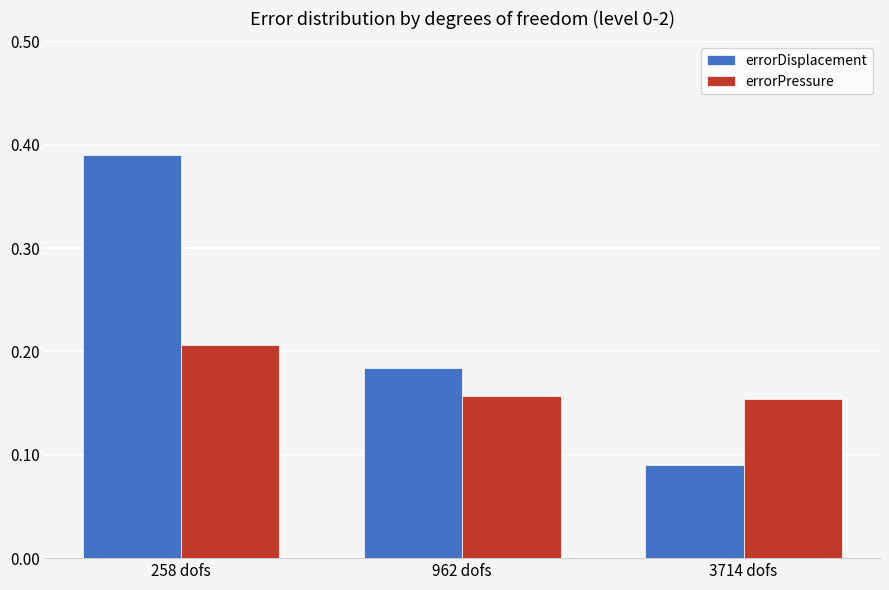

Which series has the widest spread of values?

errorDisplacement